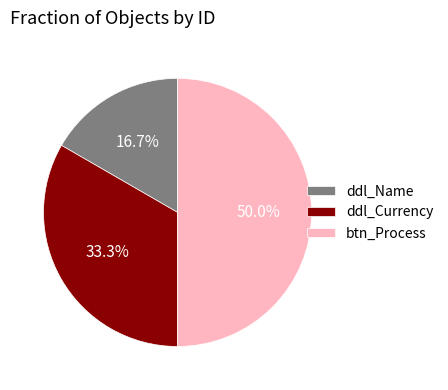

To the nearest percent, what is the difference between the btn_Process and ddl_Name slice percentages?

33%